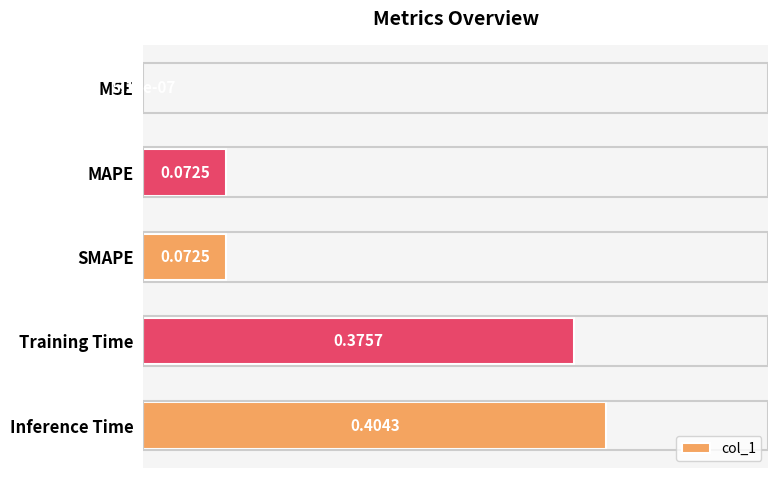

At which label is the value closest to 0?

MSE